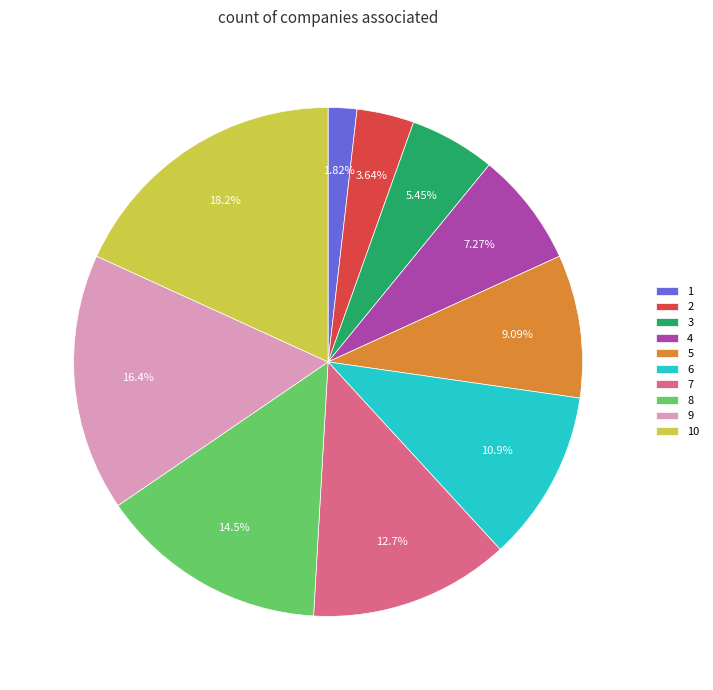

Which has a higher value, 3 or 8?

8